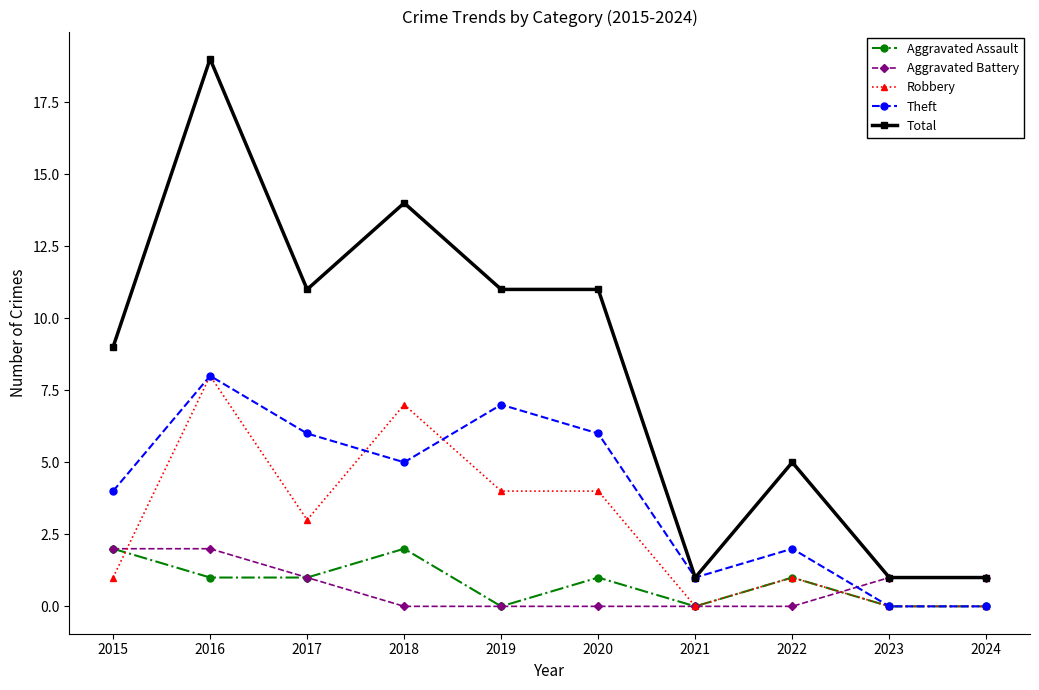

What is the difference between the second highest and minimum values in the Robbery series?

7